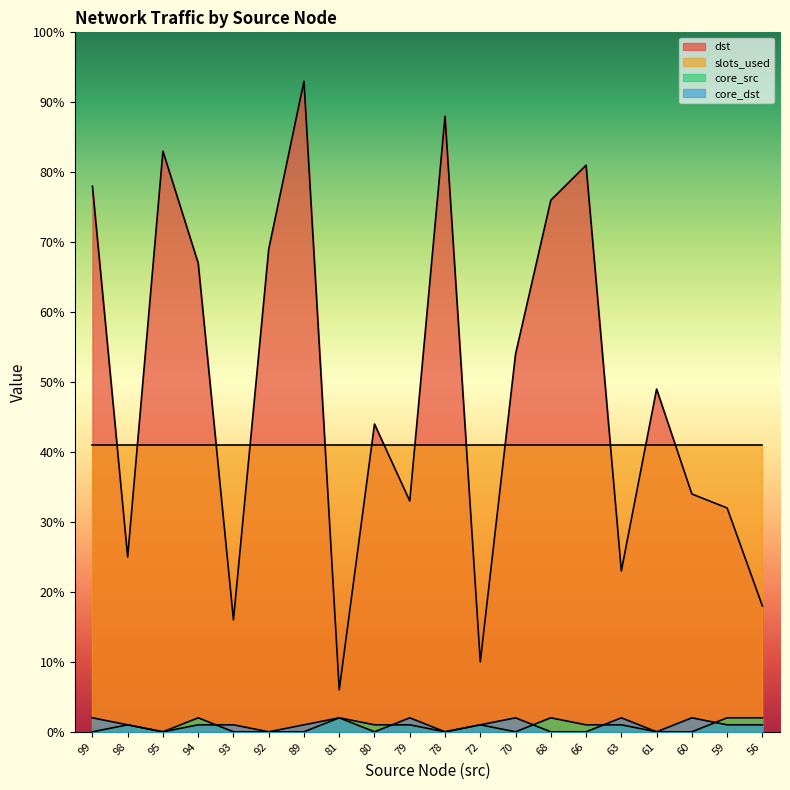

What is the difference between the highest and lowest values at 93?

41